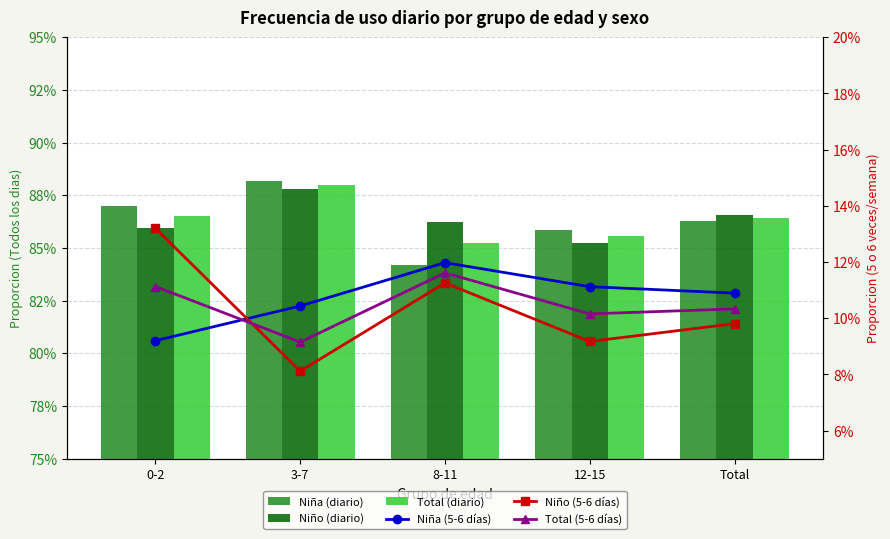

Which series has the largest total across all categories?

Niño (diario)